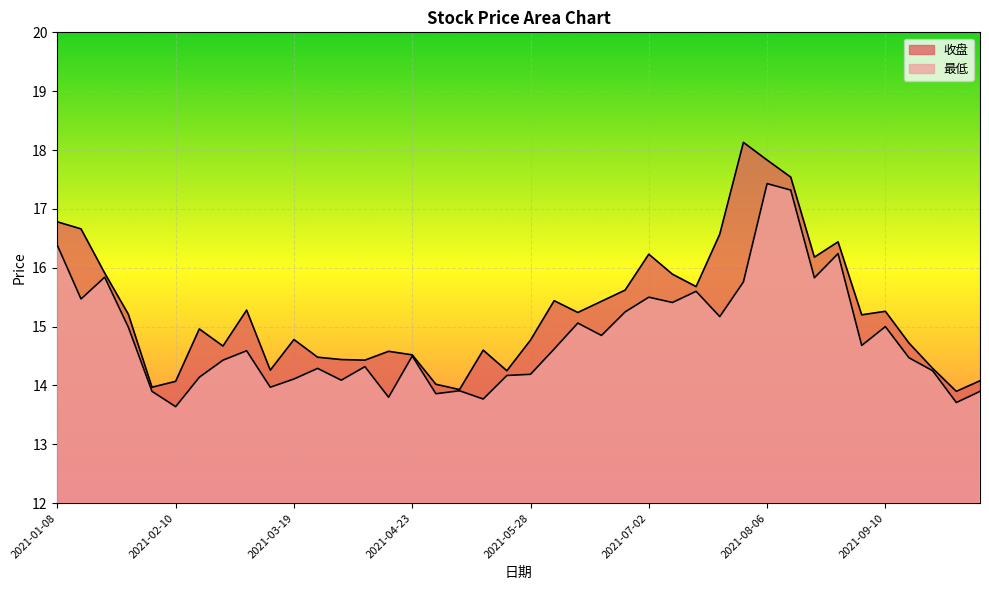

How many data points in 收盘 are above 15?

20